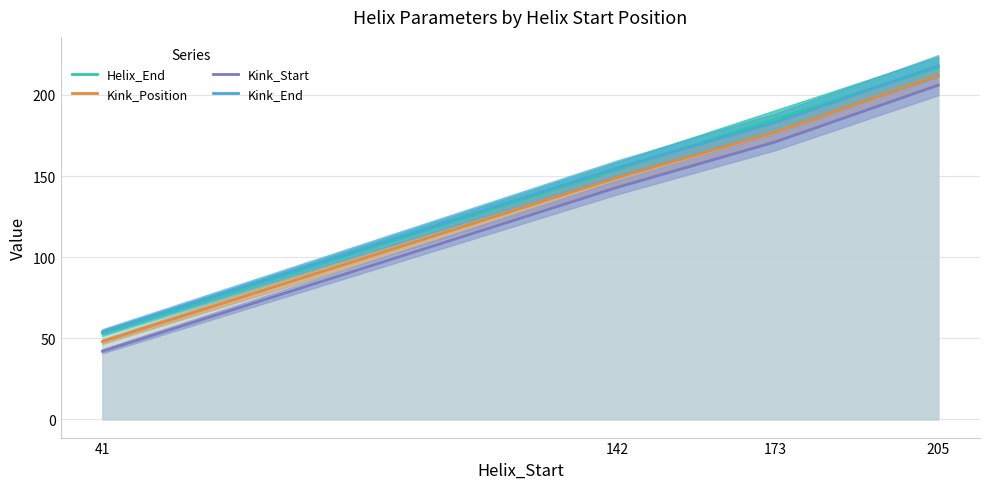

Between 41 and 142, which series saw the biggest shift?

Helix_End